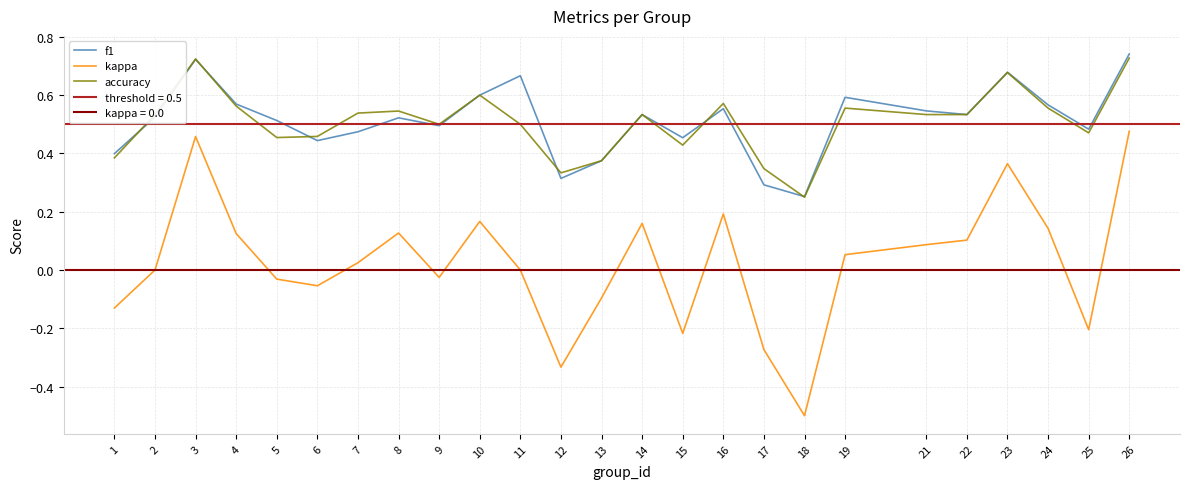

What is the lowest value of the f1 series?

0.3